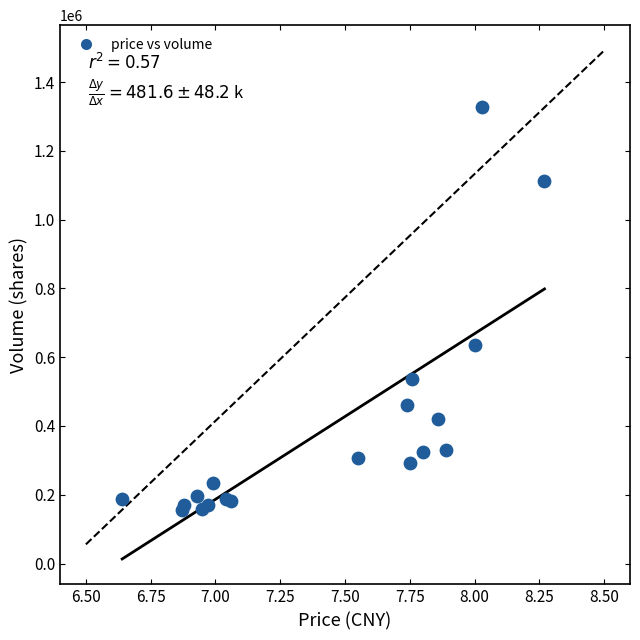

What Y value in the scatter plot is closest to 741265?

635621